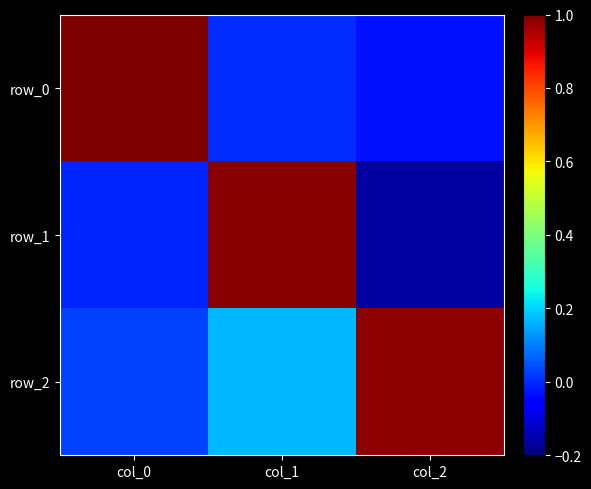

What is the total value across all series at col_2?

0.8